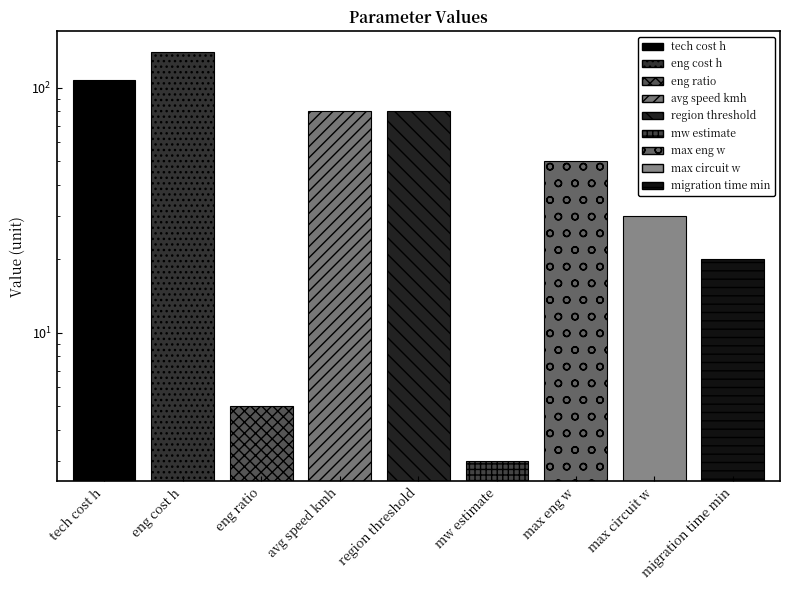

Rank the categories by value from highest to lowest.

eng cost h, tech cost h, avg speed kmh, region threshold, max eng w, max circuit w, migration time min, eng ratio, mw estimate